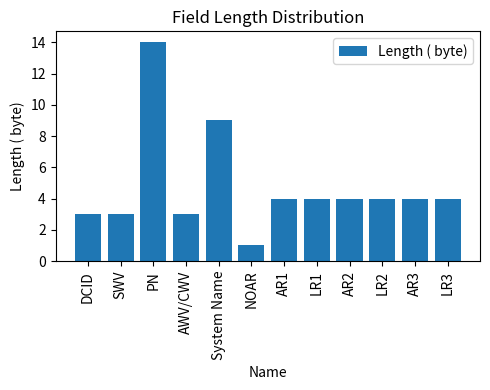

What is the change in value from NOAR to AR1?

+3